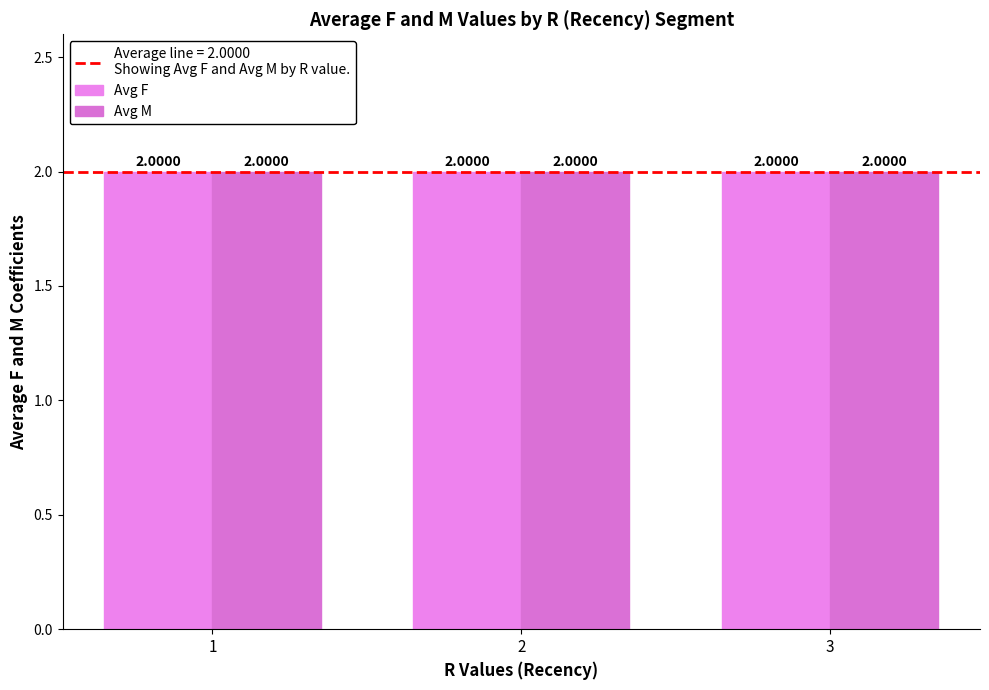

How many bars are there in total?

6